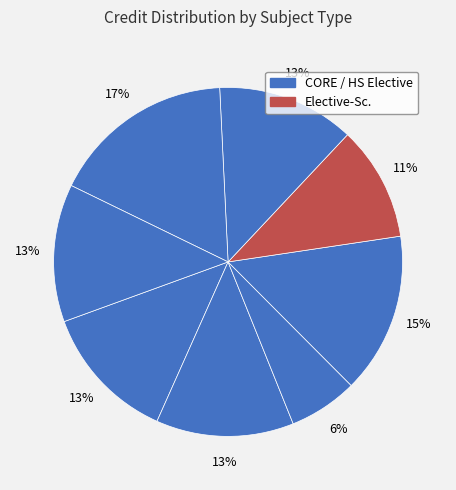

Is there a majority slice in this chart?

No